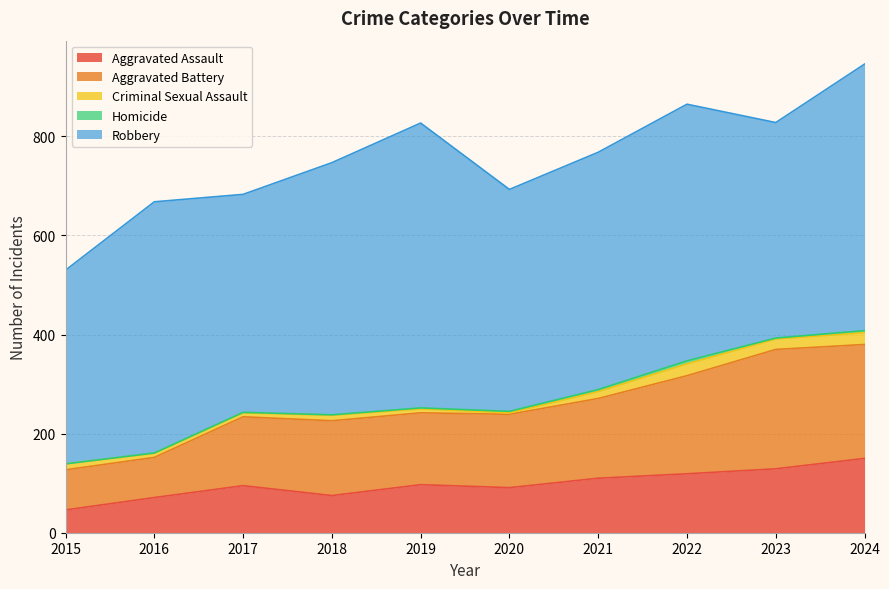

Is it true that Criminal Sexual Assault equals 14 at 2017?

False